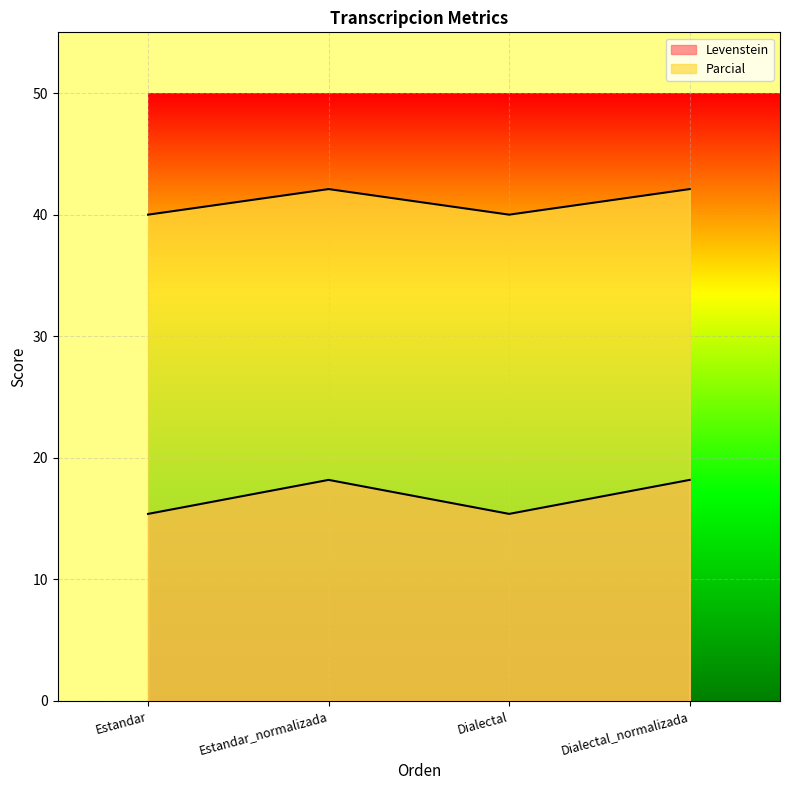

What is the sum of all Parcial values?

164.2